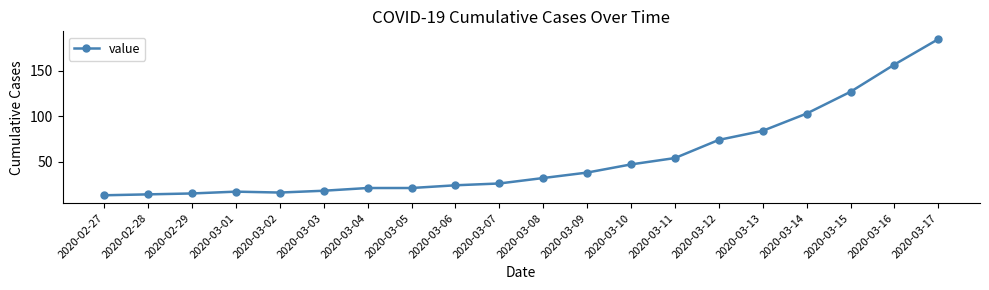

What is the maximum value shown in the chart?

185